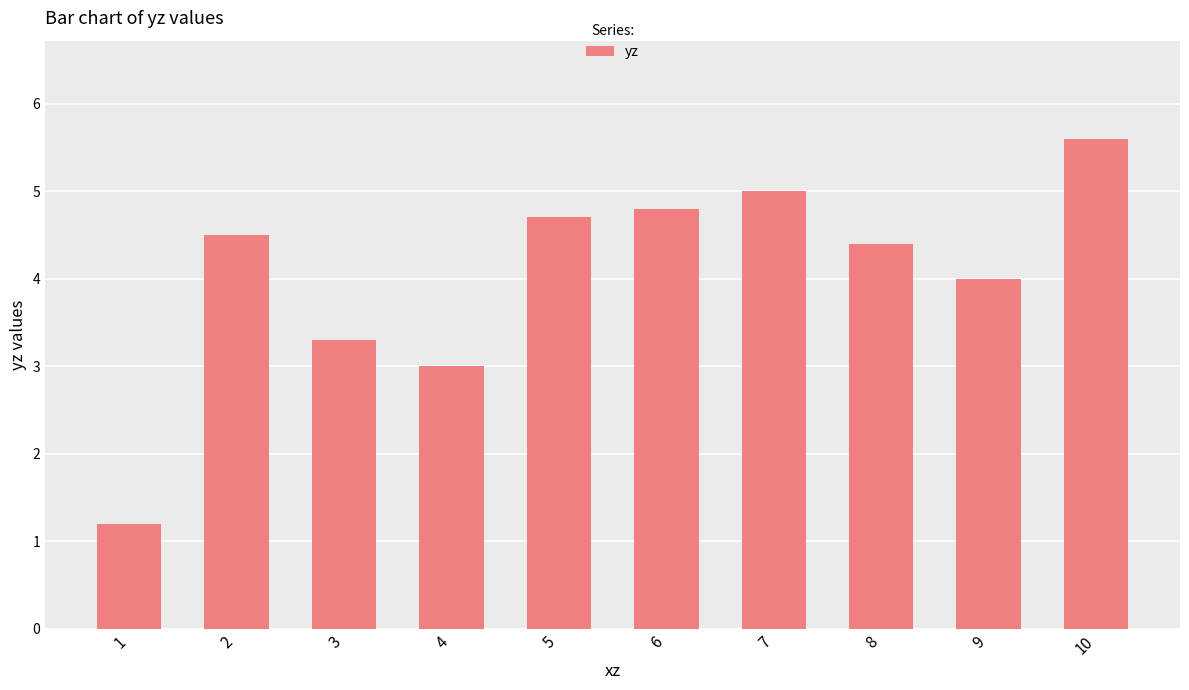

The chart shows a value of 1.9 at 6. True or false?

False